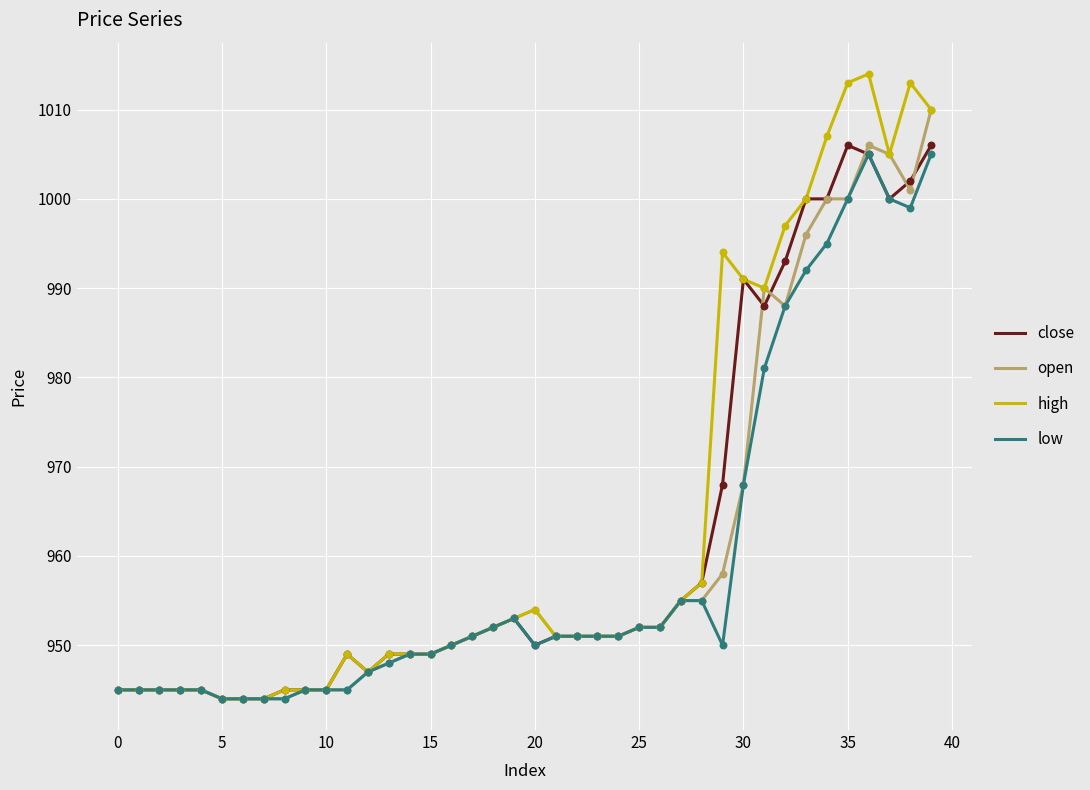

Which series has the largest range (max minus min)?

high